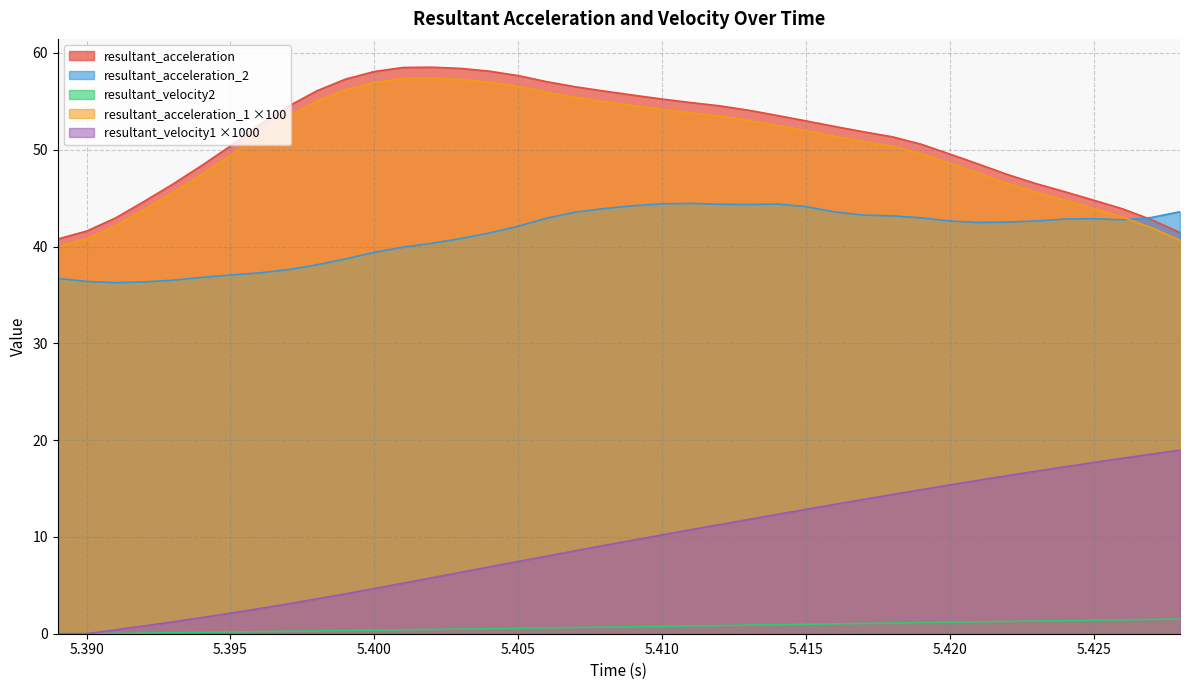

How many interior local peaks does the resultant_acceleration series have?

1